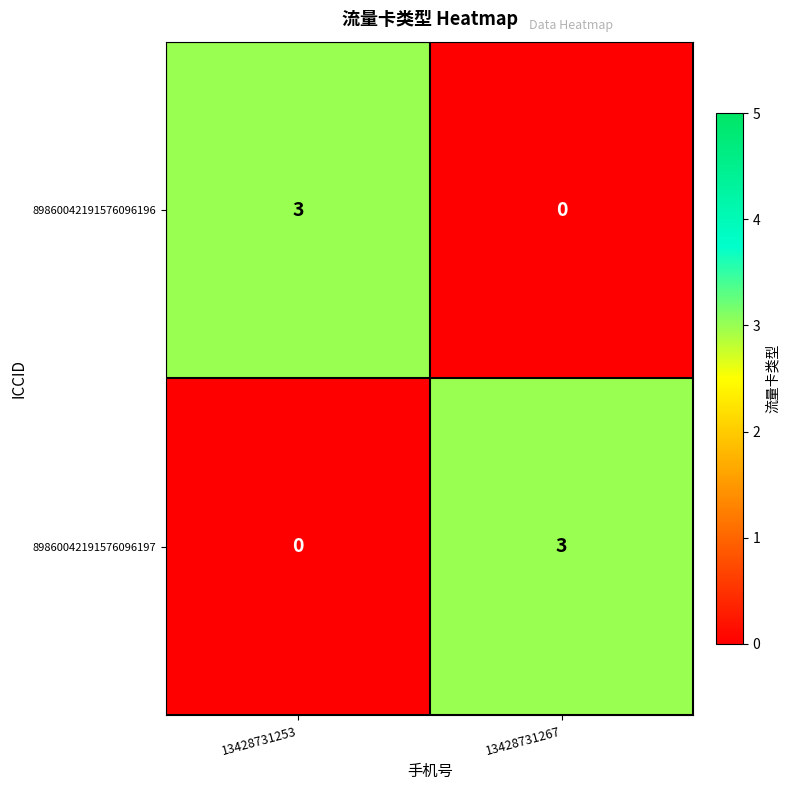

Reading left to right, list all the values displayed in this chart.

89860042191576096196: 13428731253=3	13428731267=0
89860042191576096197: 13428731253=0	13428731267=3